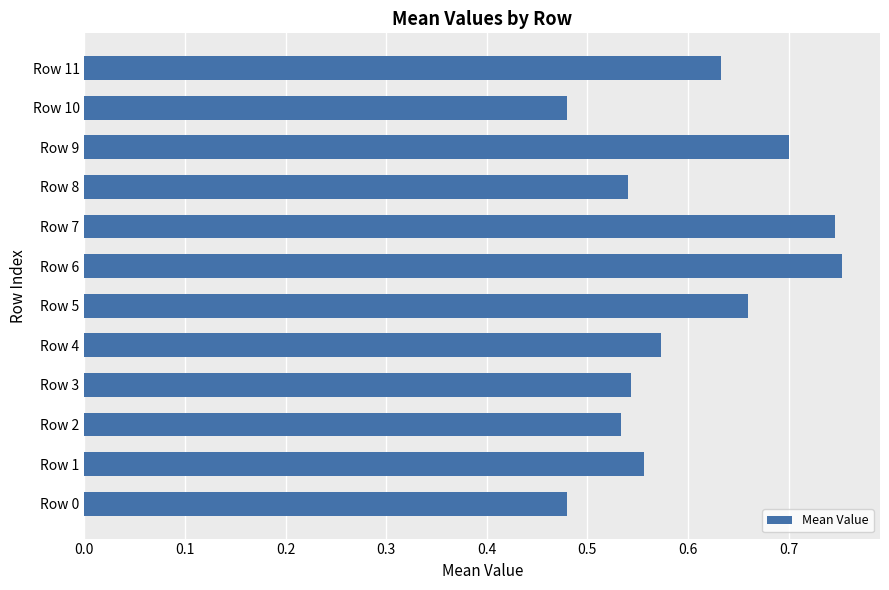

What is the difference between the maximum and minimum values?

0.3